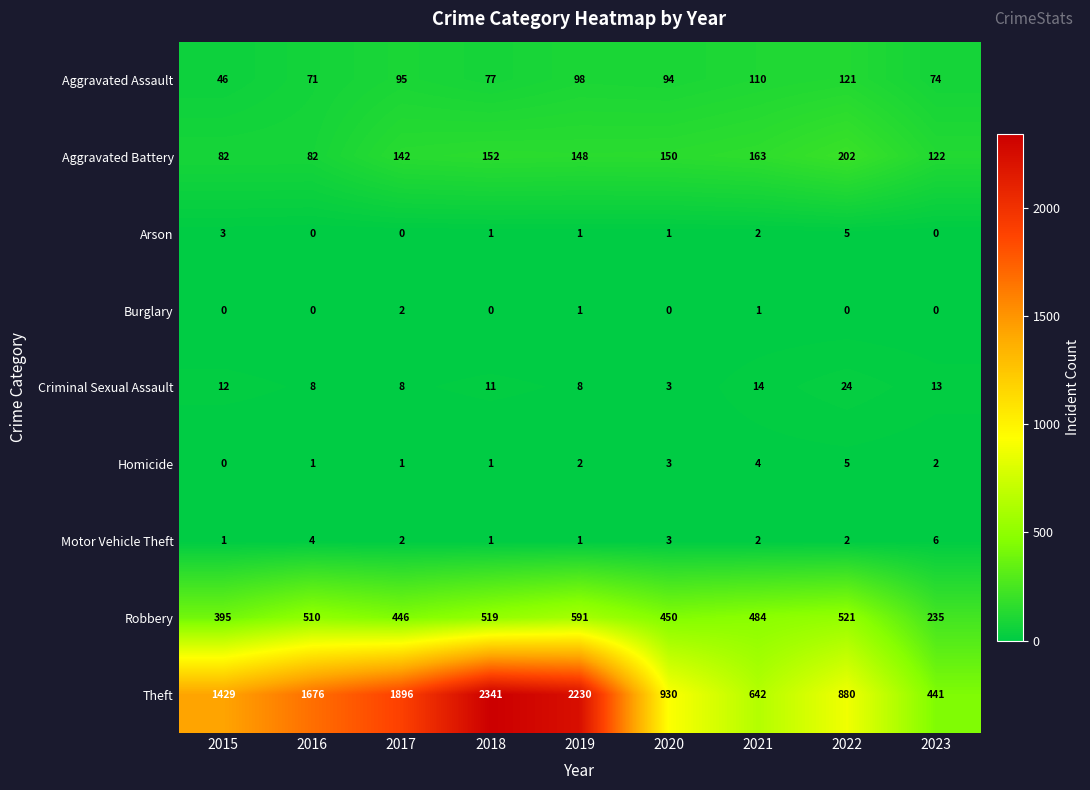

Rank the categories by Theft value from highest to lowest.

2018, 2019, 2017, 2016, 2015, 2020, 2022, 2021, 2023